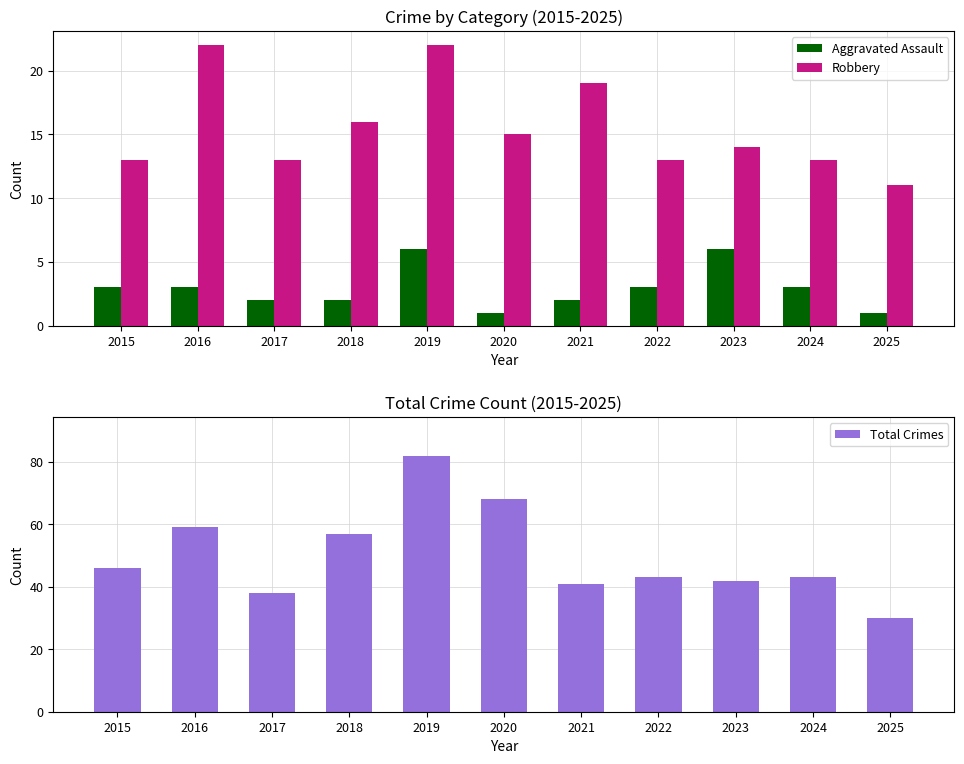

At which label does Aggravated Assault first exceed 3?

2019